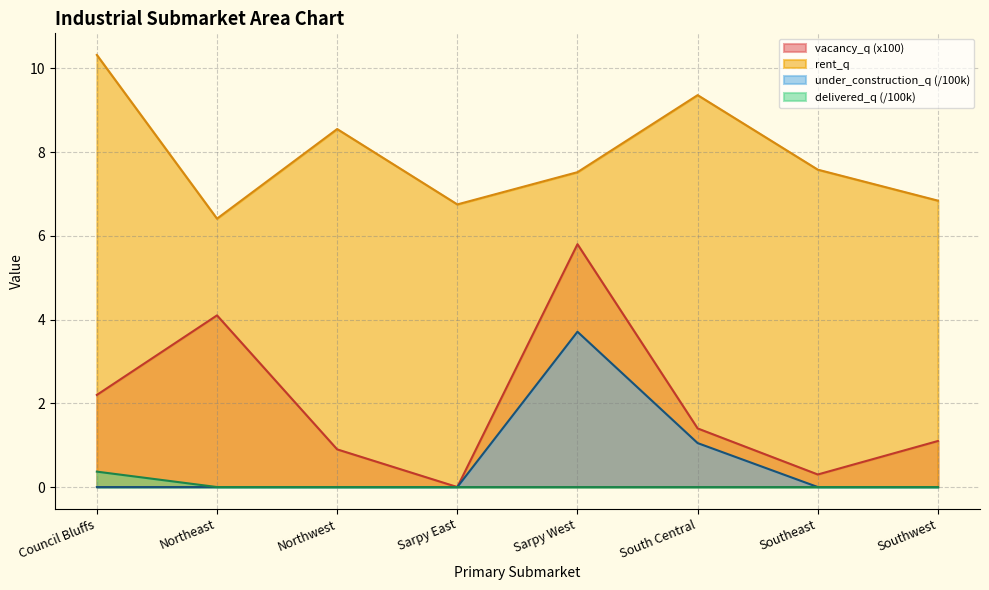

True or false: rent_q and vacancy_q intersect in this chart.

False